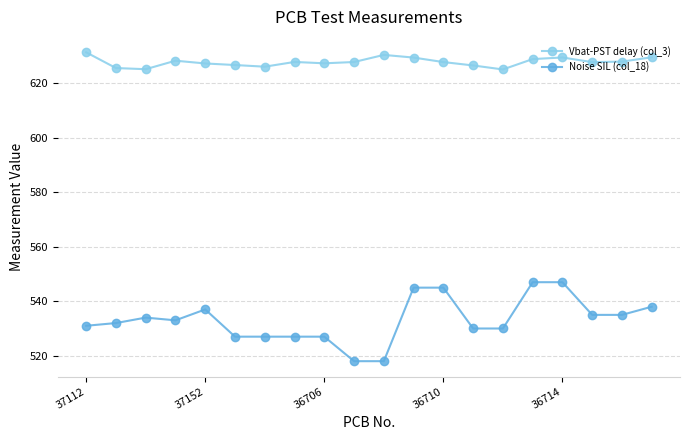

True or false: Vbat-PST delay (col_3) has more than 2 points higher than both neighbors.

True